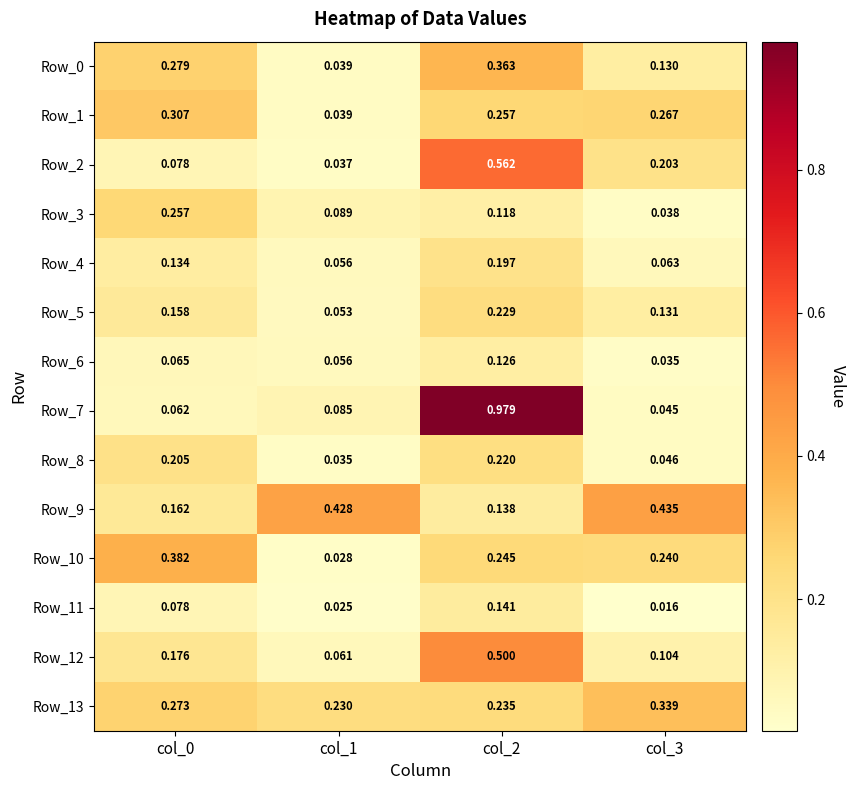

Which series has the largest range (max minus min)?

Row_7